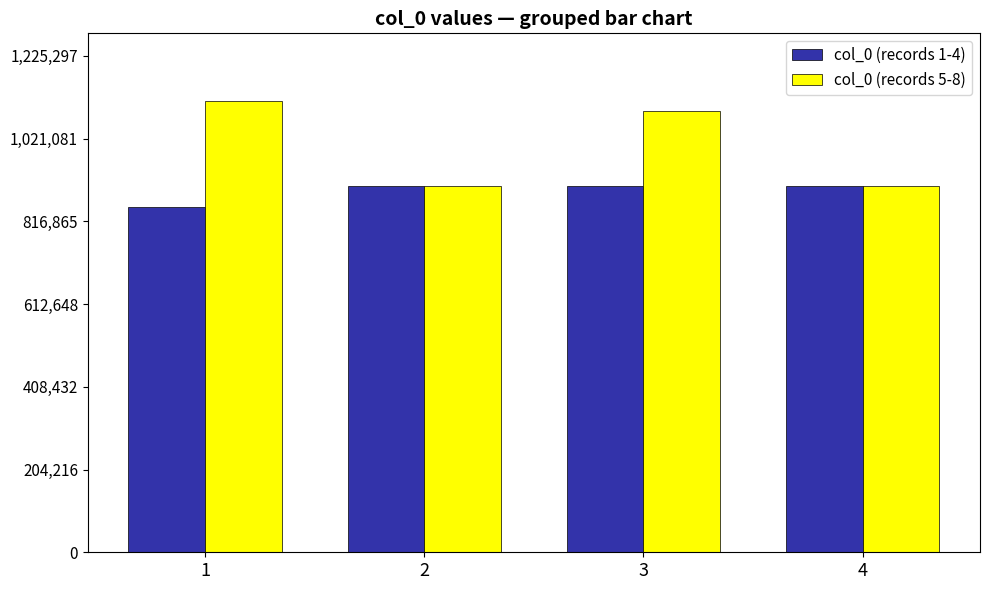

What is the difference between the maximum and minimum values in the col_0 (records 5-8) series?

208854